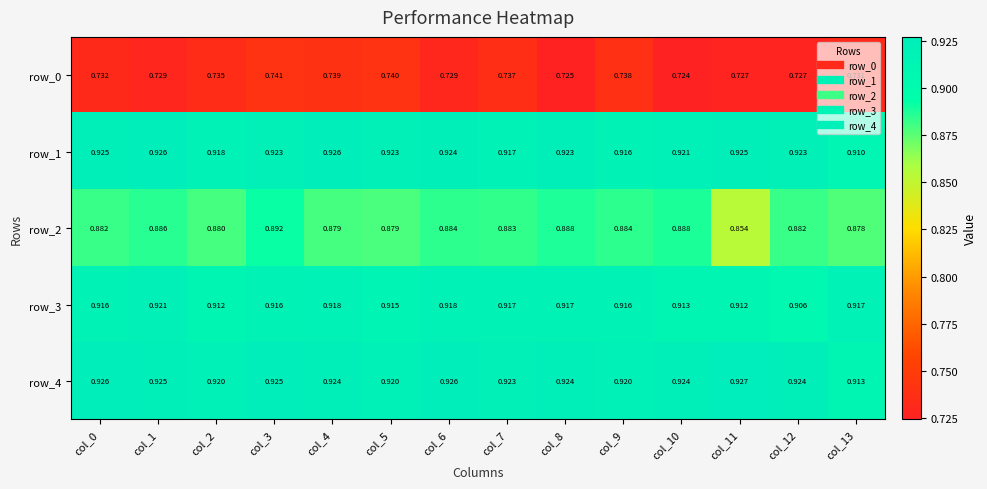

Is the value of row_1 at col_8 greater than the value of row_2 at col_11?

Yes